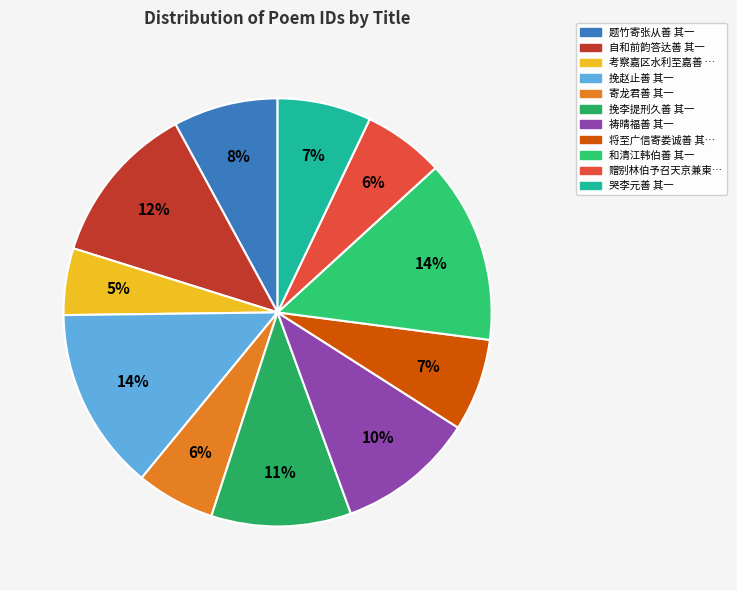

Count the number of slices in the pie.

11